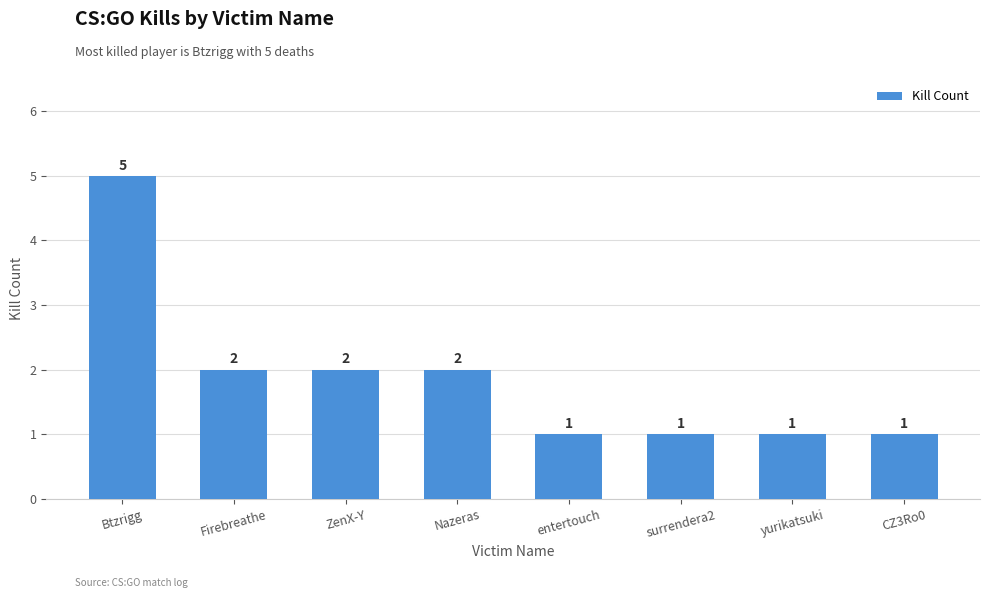

Is it true that the value at entertouch is 0?

False